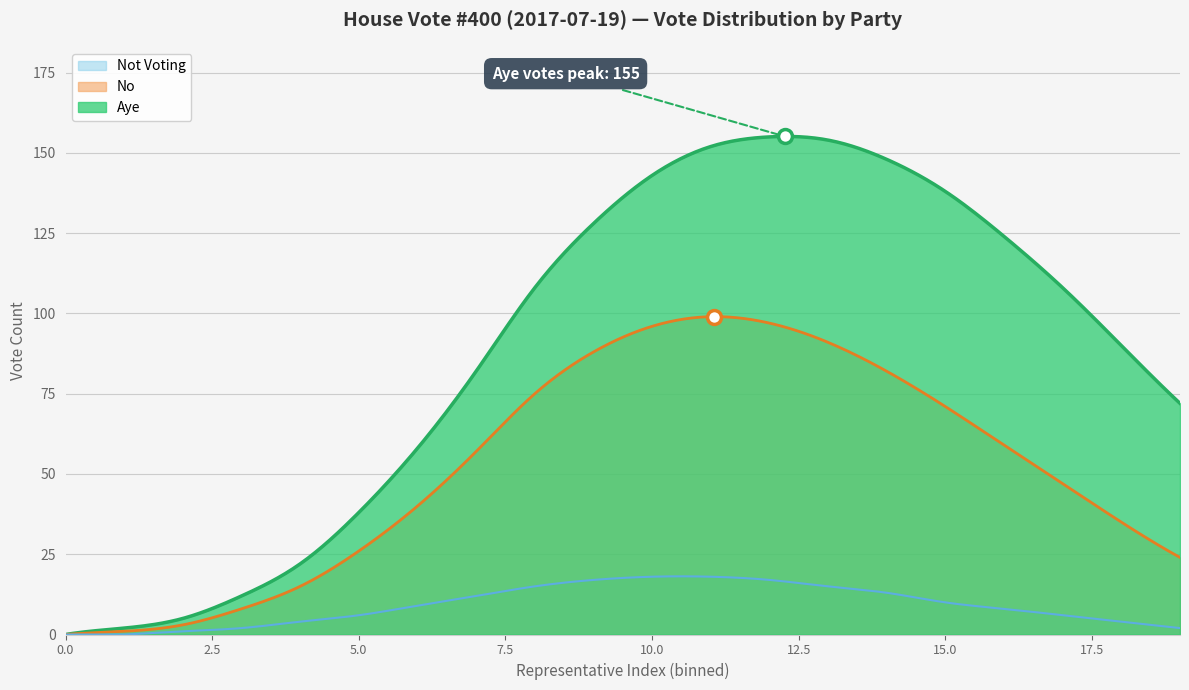

Count the number of categories in the chart.

300